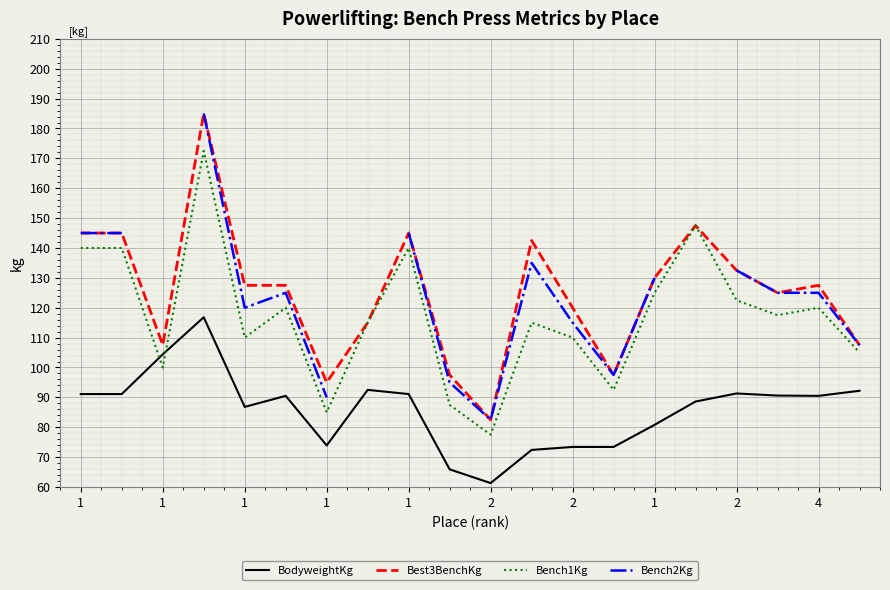

How many data points does each series have?

20